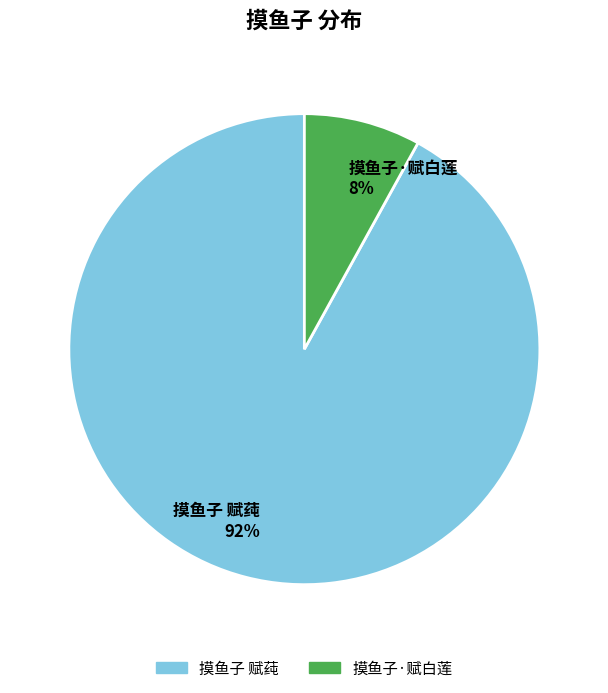

Is there a majority slice in this chart?

Yes